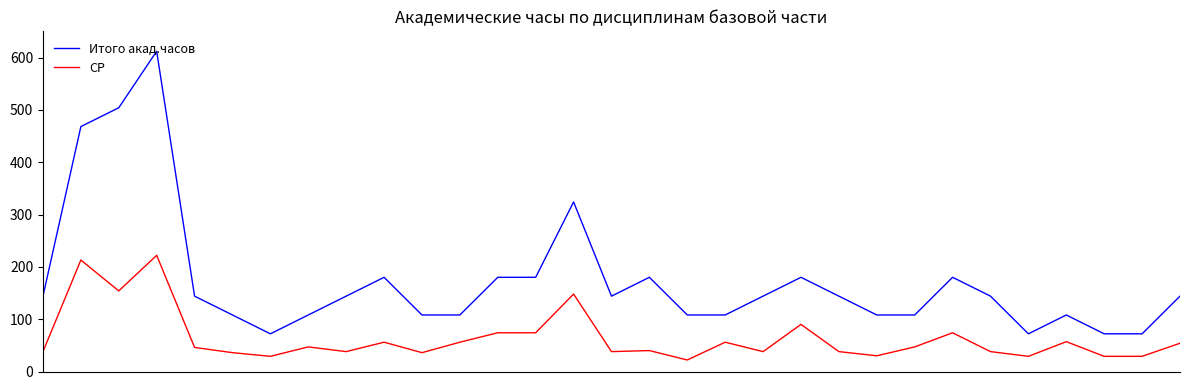

Which series has the largest total across all categories?

Итого акад.часов